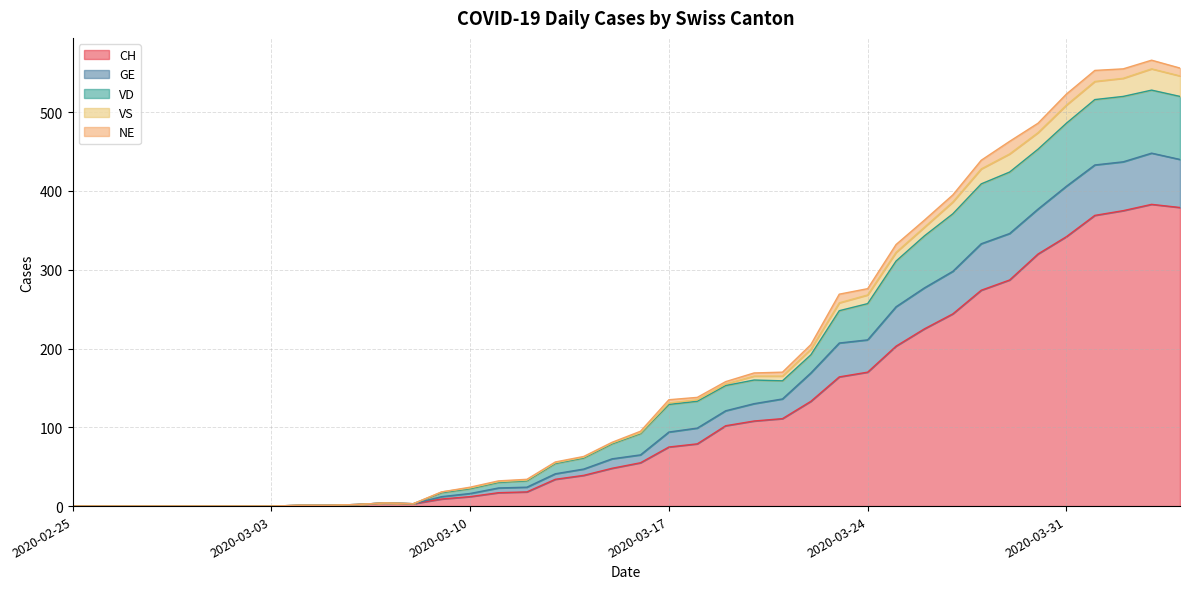

At which label is VD closest to 264?

2020-03-24